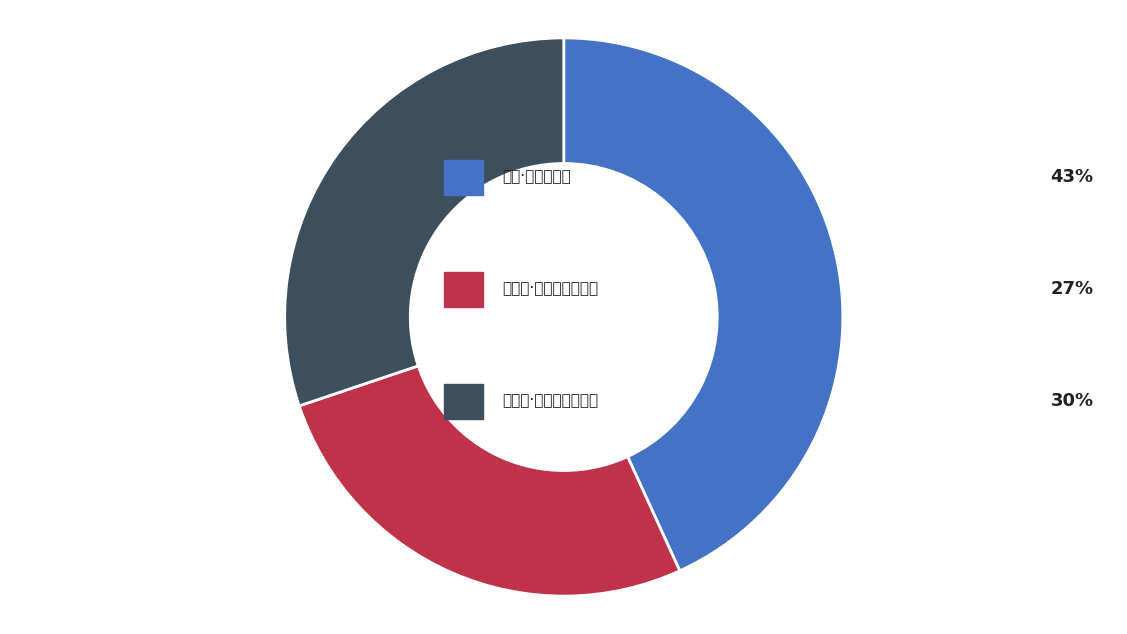

Does any single category account for the majority?

No